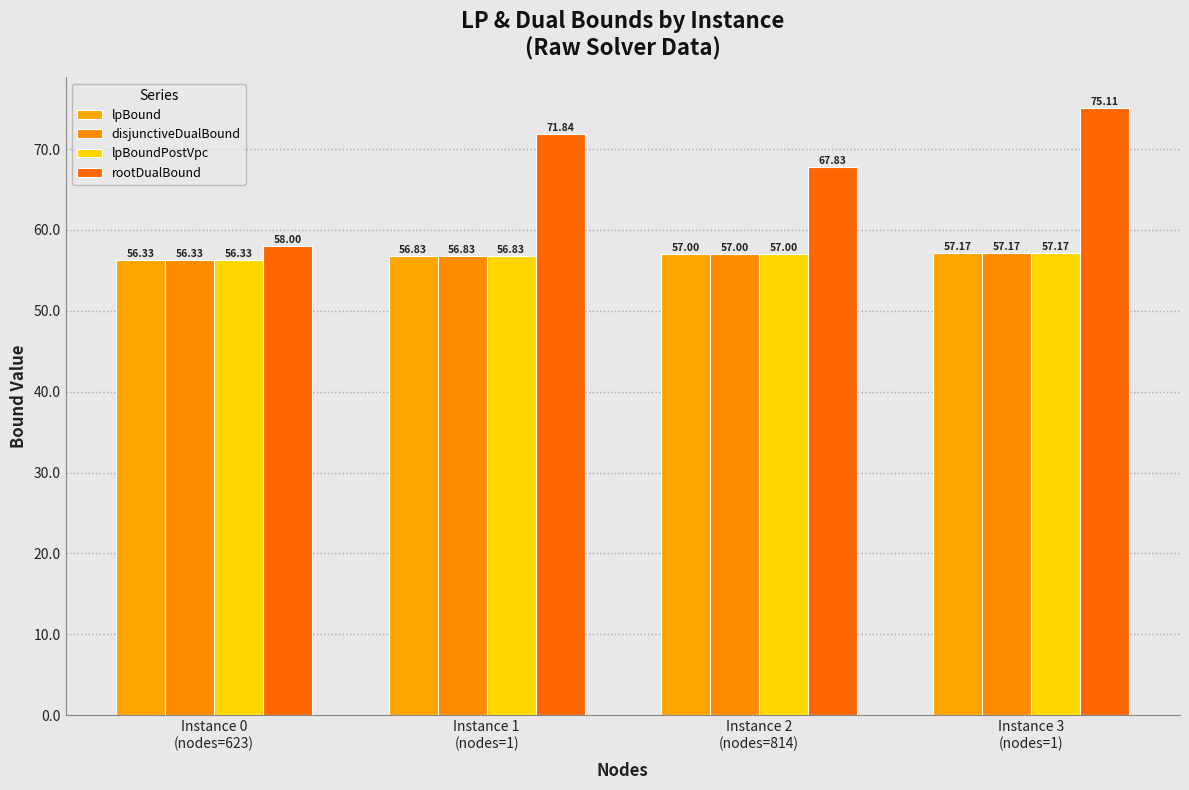

What is the difference between the rootDualBound values at Instance 0
(nodes=623) and Instance 2
(nodes=814)?

9.8